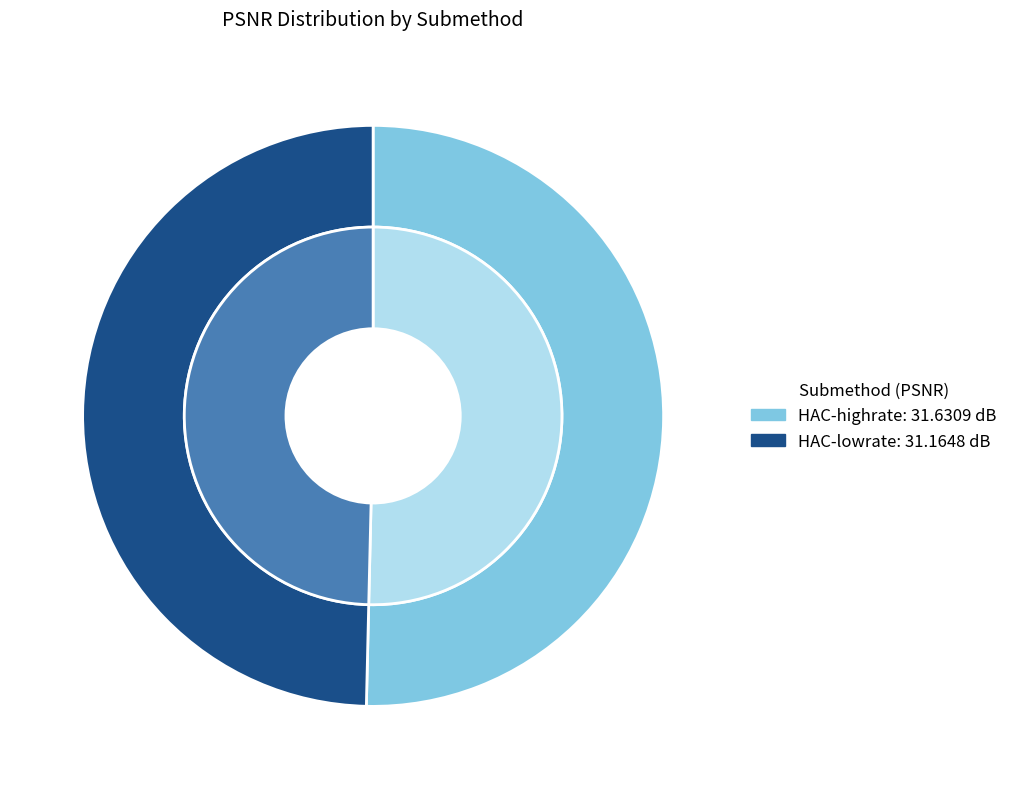

Is it true that HAC-highrate is 40% of the pie?

False